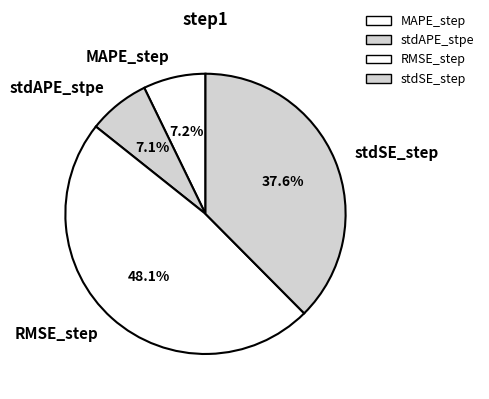

Is there a majority slice in this chart?

No